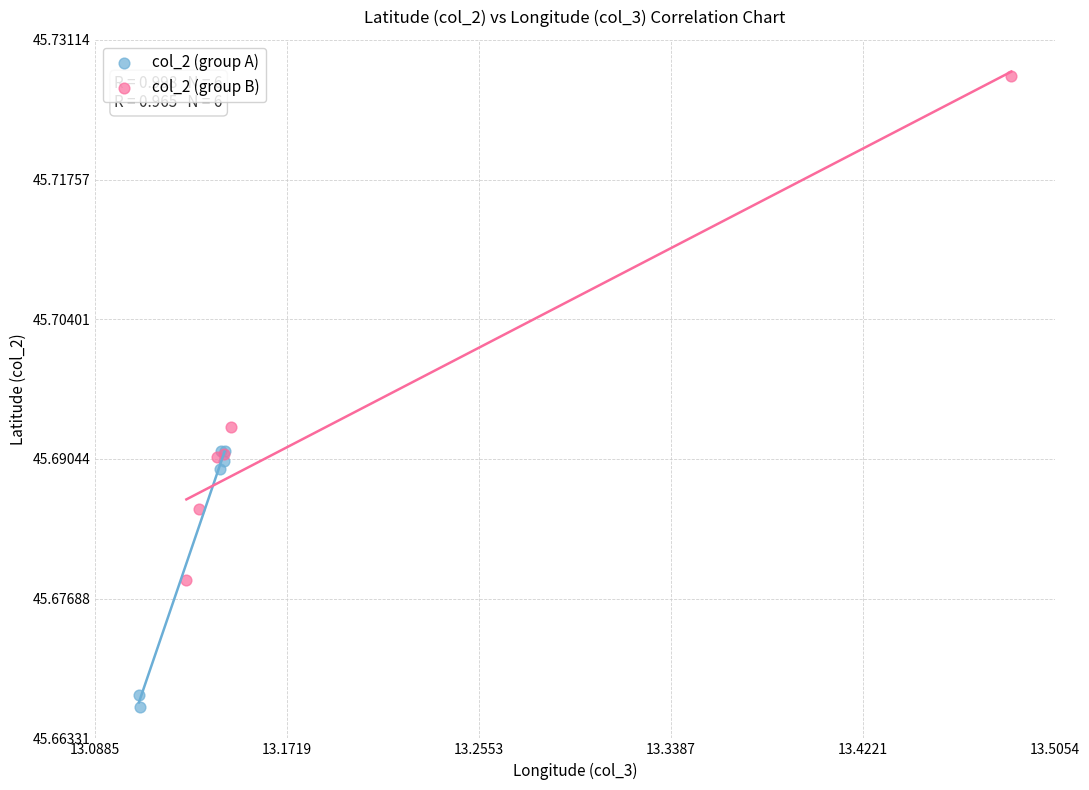

Which series reaches the minimum Y coordinate?

col_2 (group A)